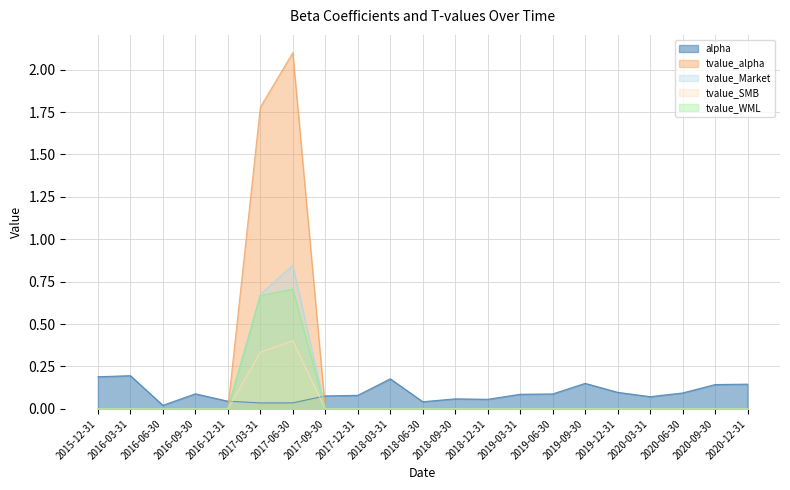

Count the tvalue_Market values in the range 0 to 1.

21